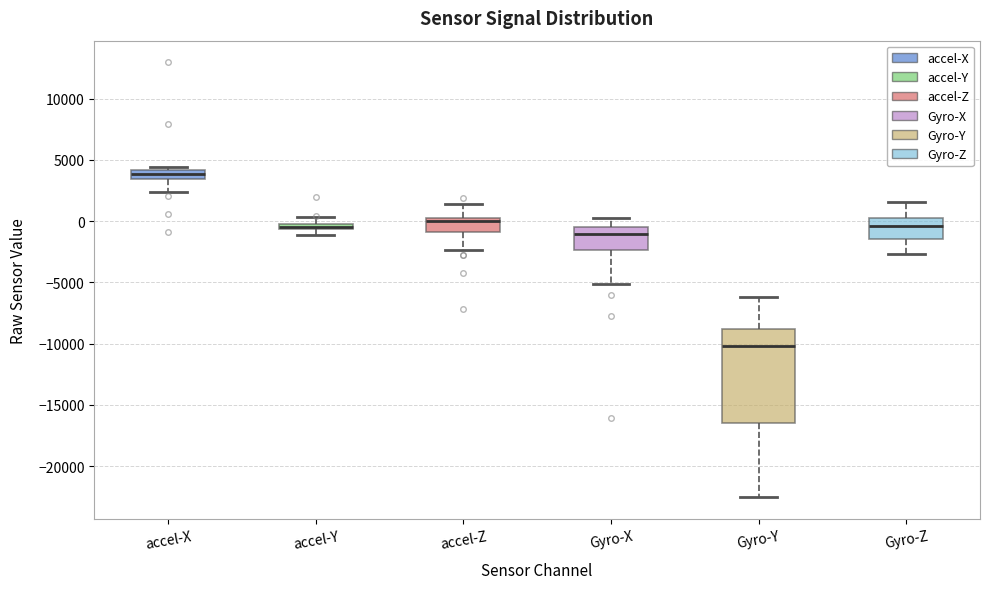

Which box is the tallest, from its lower edge to its upper edge?

Gyro-Y